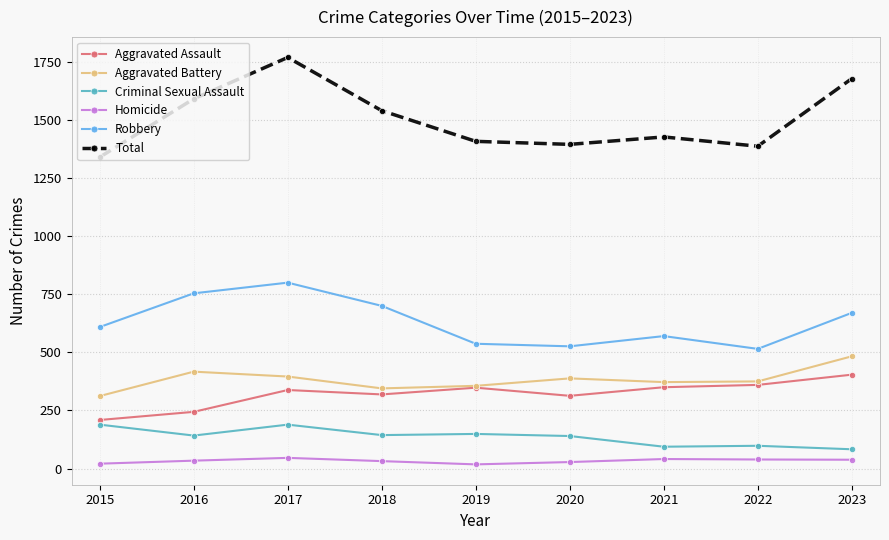

What is the minimum value for Total?

1340